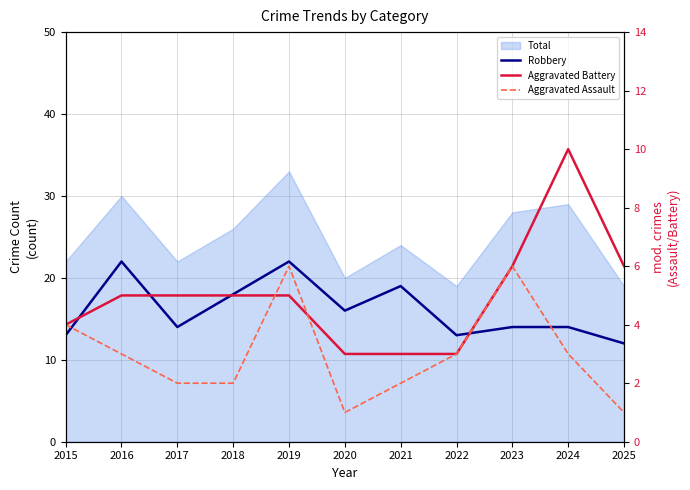

Which series has the largest total across all categories?

Robbery